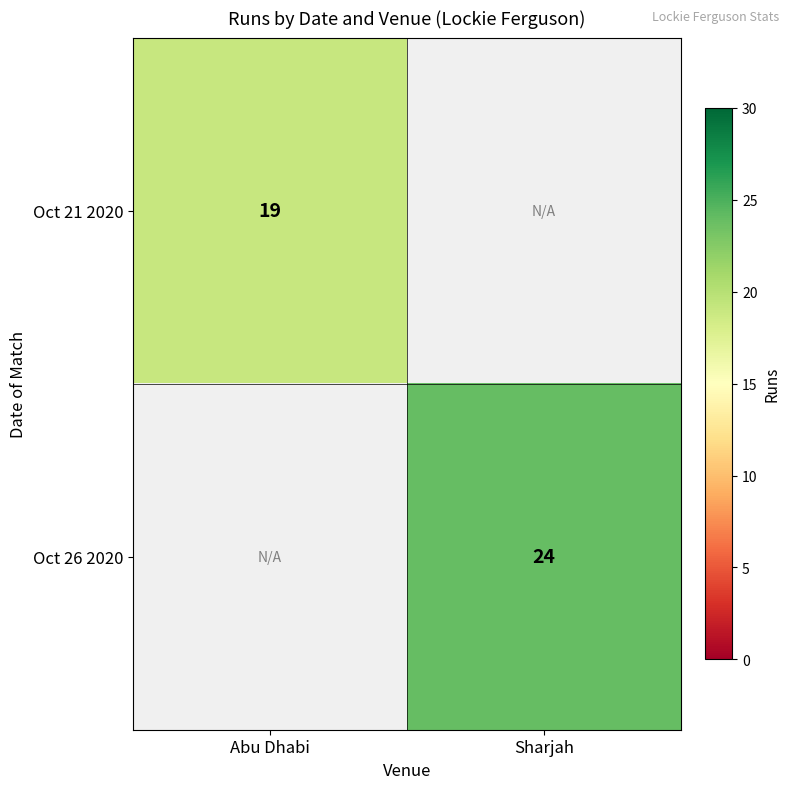

Is the value of Oct 26 2020 at Sharjah greater than the value of Oct 21 2020 at Abu Dhabi?

Yes